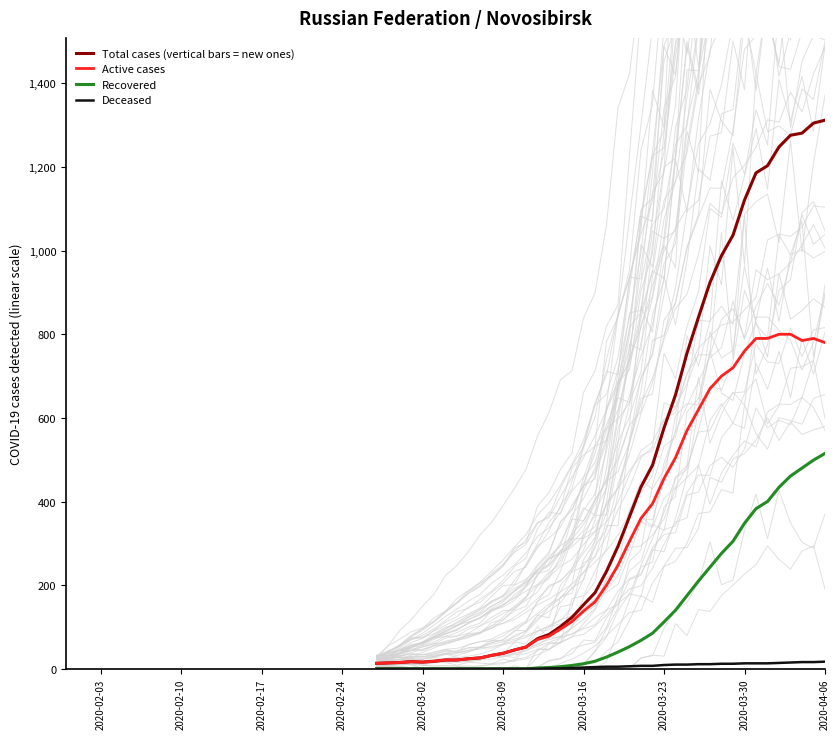

How many data points in Recovered are above 28?

19